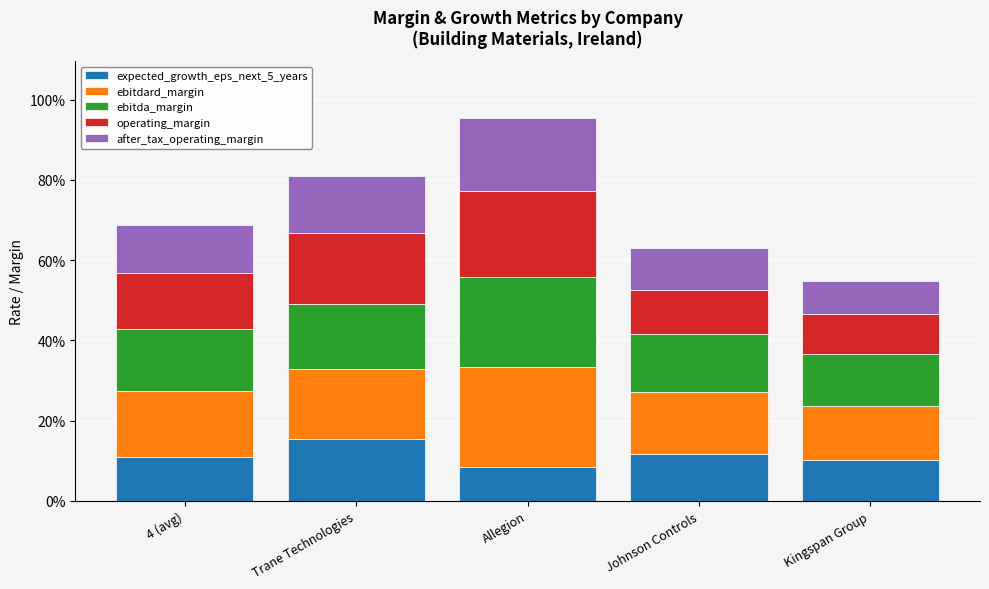

Does the chart contain any negative values?

No